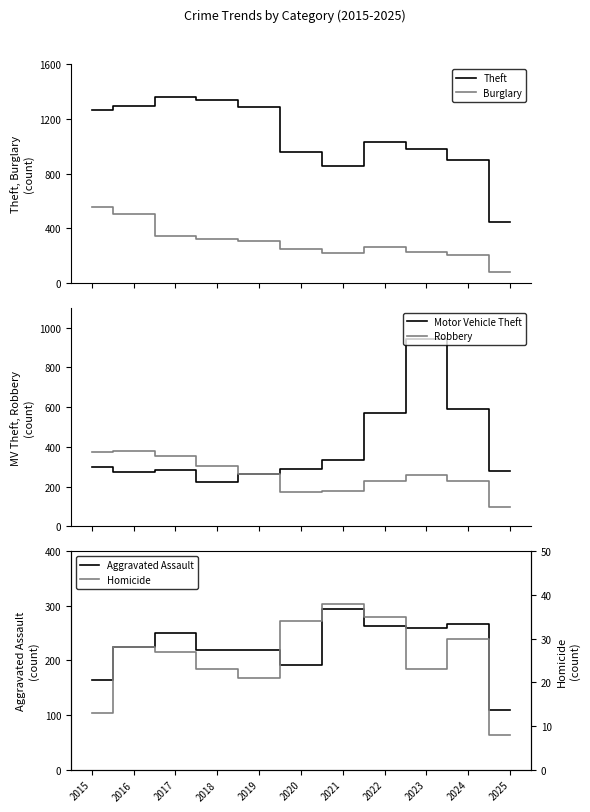

How many interior local valleys does the Motor Vehicle Theft series have?

2